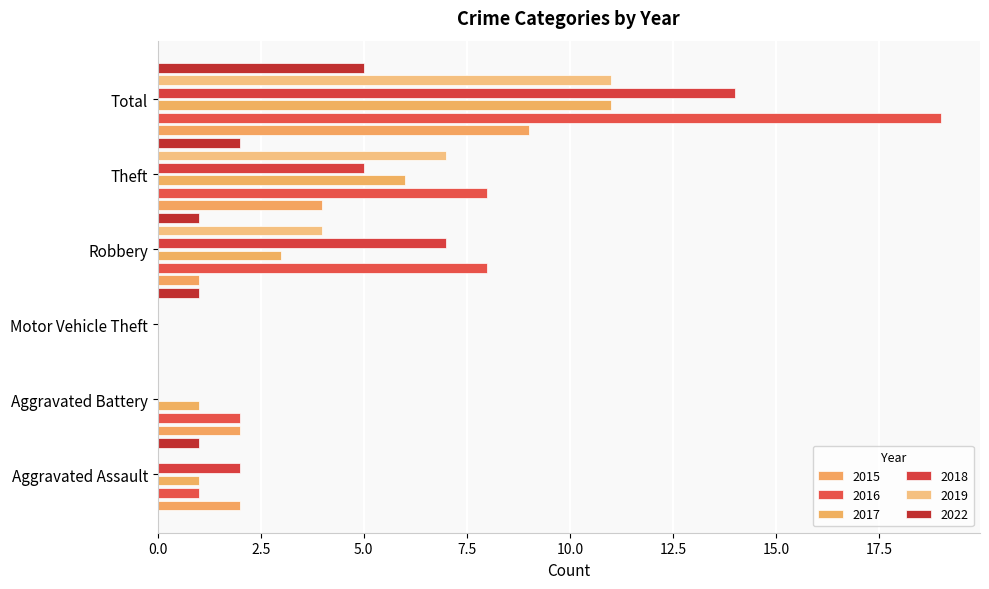

What is the approximate value of 2017 at Theft, to the nearest 5?

5